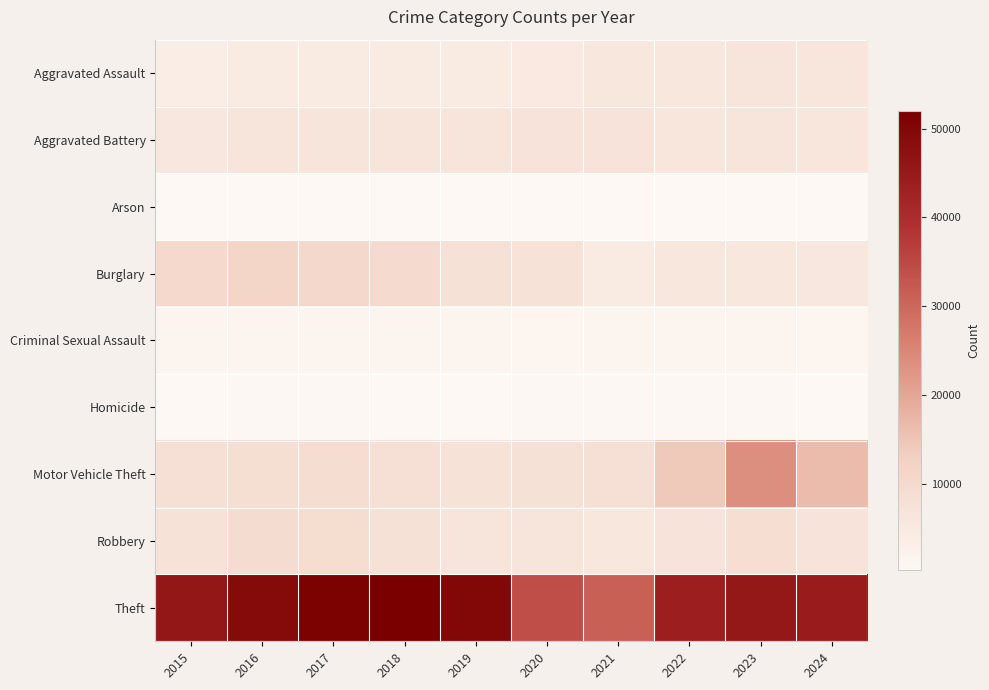

Reading right to left, list all the values displayed in this chart.

Aggravated Assault: 2024=5970	2023=6159	2022=5838	2021=5846	2020=5082	2019=4744	2018=4888	2017=4731	2016=4635	2015=3620
Aggravated Battery: 2024=6143	2023=6540	2022=6071	2021=6805	2020=6868	2019=6381	2018=6317	2017=6454	2016=6628	2015=5702
Arson: 2024=359	2023=414	2022=342	2021=423	2020=475	2019=293	2018=298	2017=370	2016=420	2015=350
Burglary: 2024=5695	2023=5892	2022=5906	2021=4879	2020=7325	2019=7677	2018=9423	2017=10419	2016=11038	2015=10011
Criminal Sexual Assault: 2024=1289	2023=1497	2022=1483	2021=1407	2020=1222	2019=1578	2018=1639	2017=1615	2016=1539	2015=1414
Homicide: 2024=438	2023=508	2022=576	2021=662	2020=647	2019=418	2018=476	2017=572	2016=606	2015=411
Motor Vehicle Theft: 2024=16421	2023=23698	2022=14360	2021=7957	2020=7707	2019=7206	2018=7908	2017=8965	2016=8712	2015=7916
Robbery: 2024=6765	2023=8499	2022=6812	2021=5876	2020=6207	2019=6279	2018=7690	2017=9147	2016=9218	2015=7364
Theft: 2024=44404	2023=45412	2022=43535	2021=31350	2020=34113	2019=49973	2018=51995	2017=51190	2016=49049	2015=45554